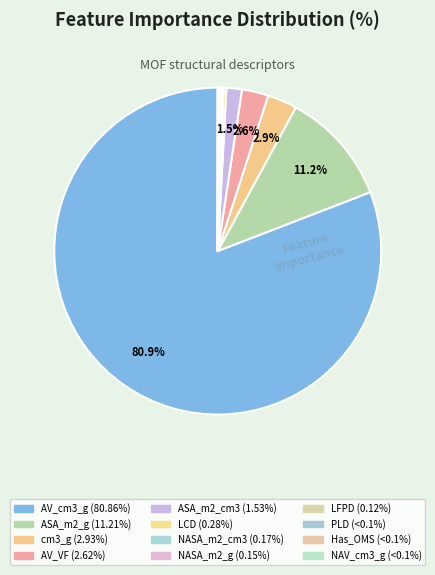

The ASA_m2_cm3 slice represents 11% of the pie. True or false?

False